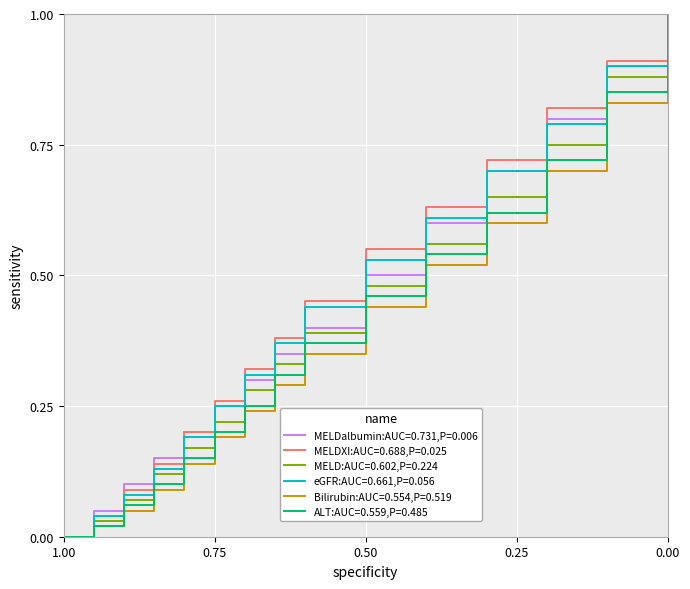

At which category does the chart reach its minimum across all series?

1.00